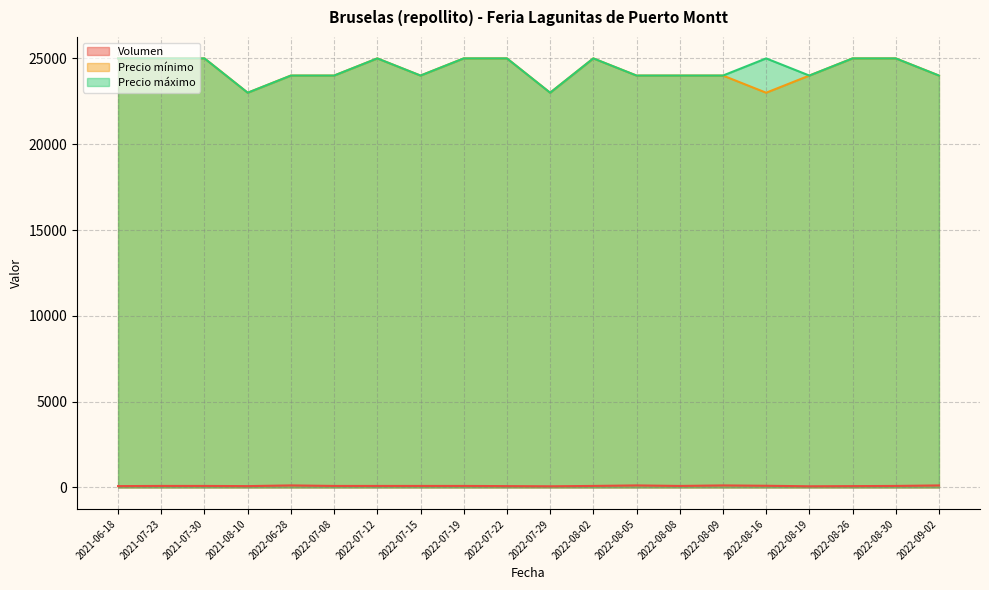

What is the total value across all series at 2022-07-15?

48090